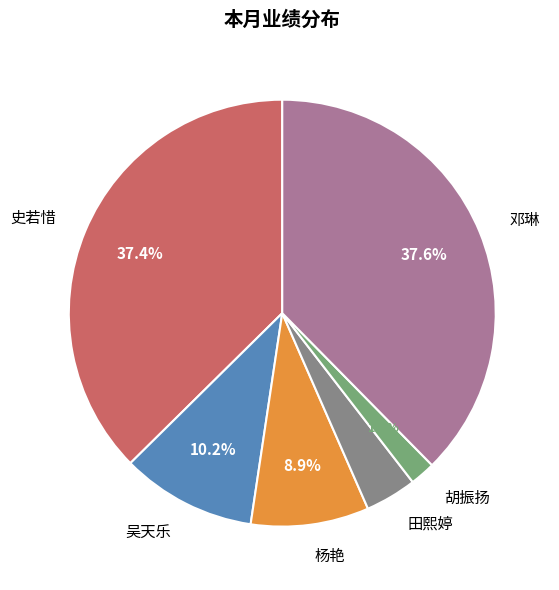

Approximately how many times larger is the value at 田熙婷 compared to 吴天乐?

0.4